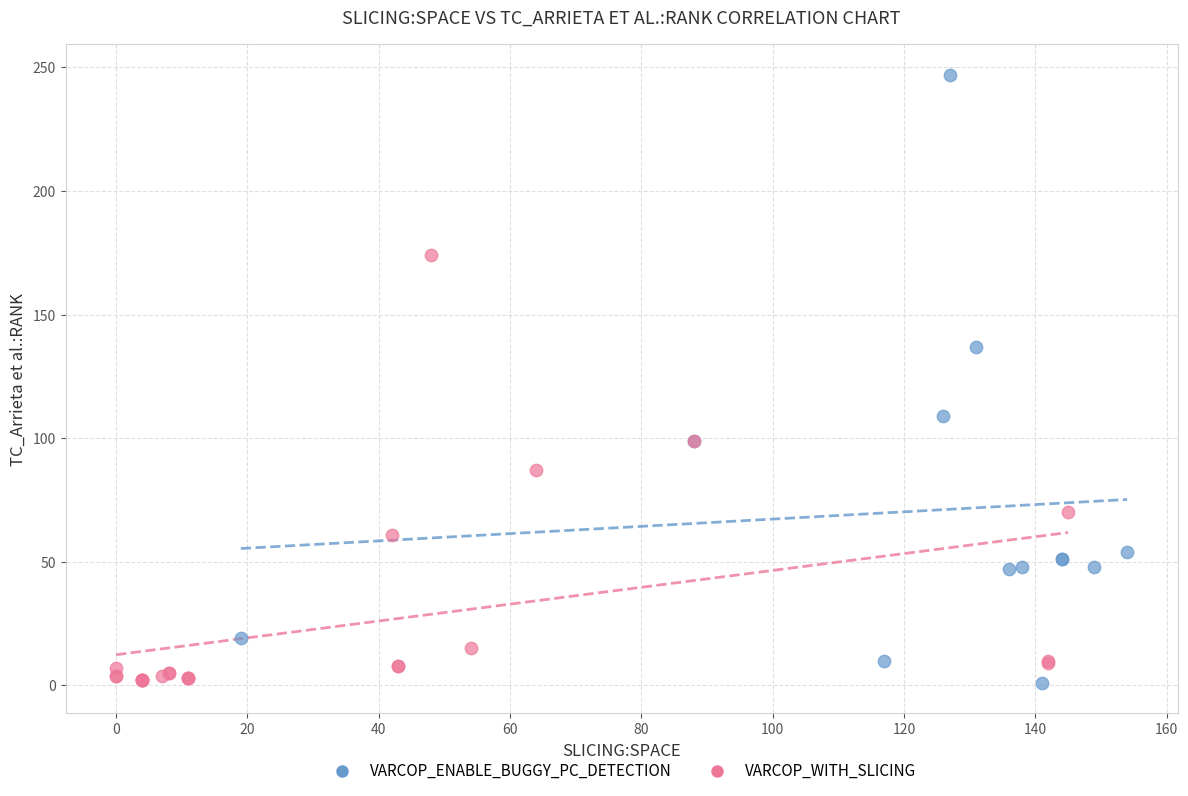

What are all the series names shown in the legend?

VARCOP_ENABLE_BUGGY_PC_DETECTION, VARCOP_WITH_SLICING